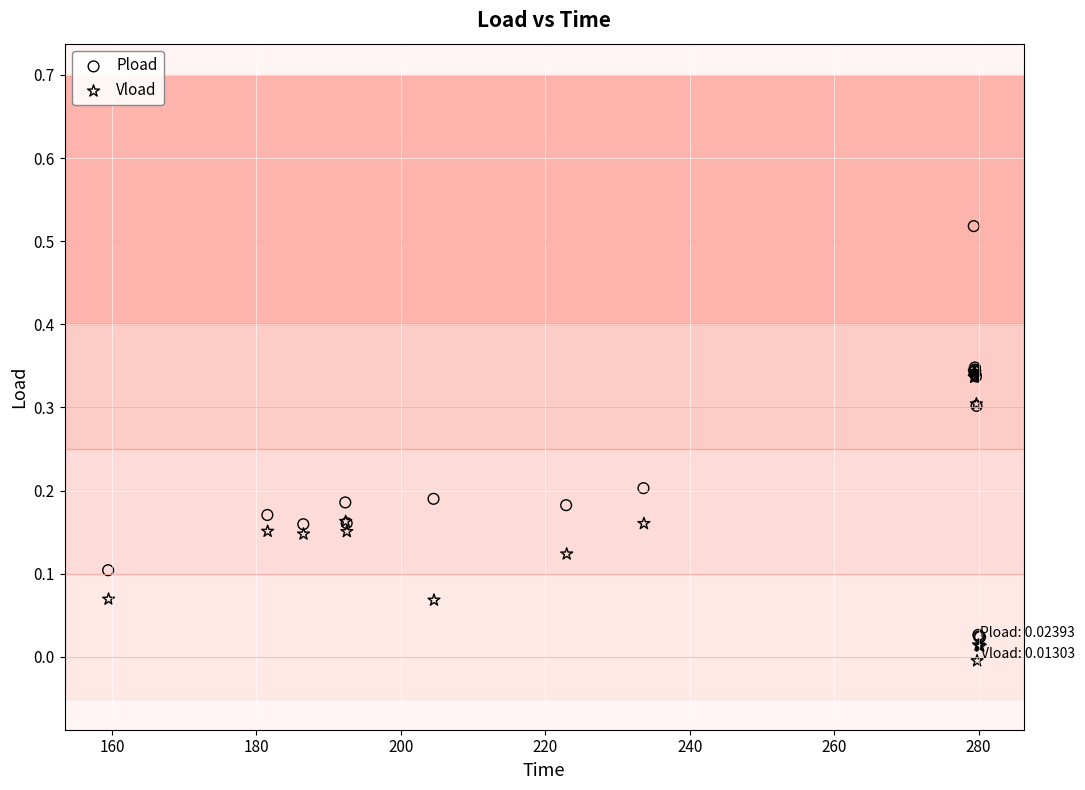

Which series has the largest Y range (max minus min)?

Pload